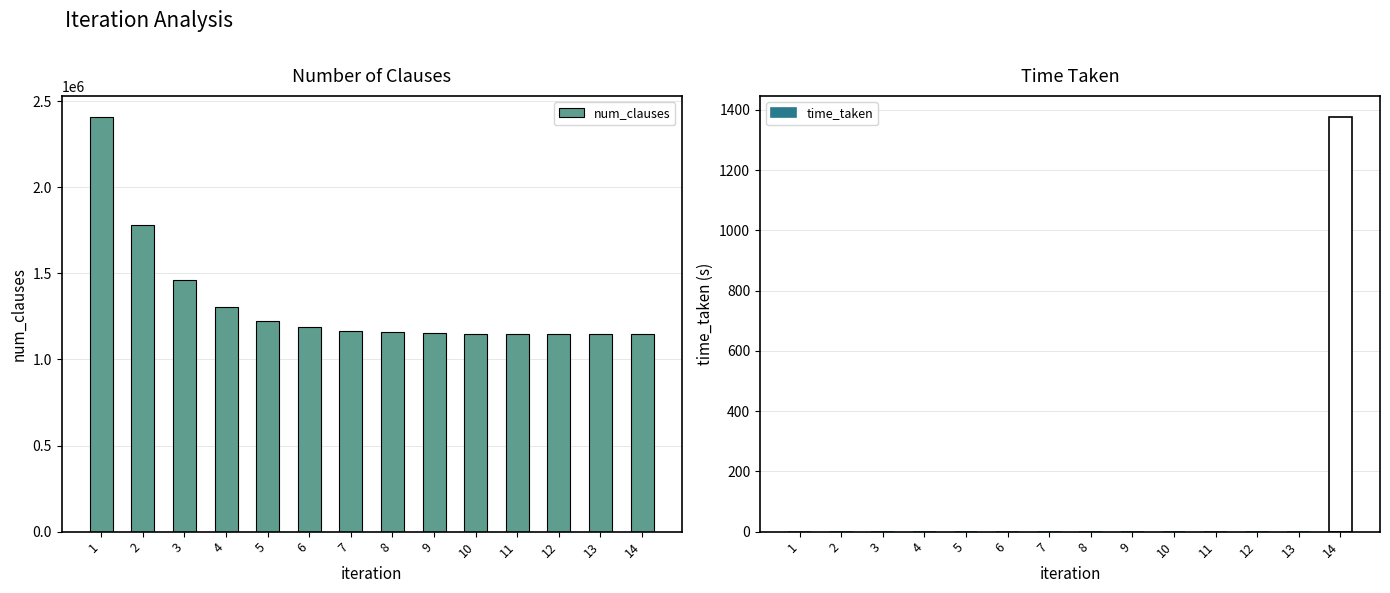

What is the value of the num_clauses bar at the 11th from the left?

1148109